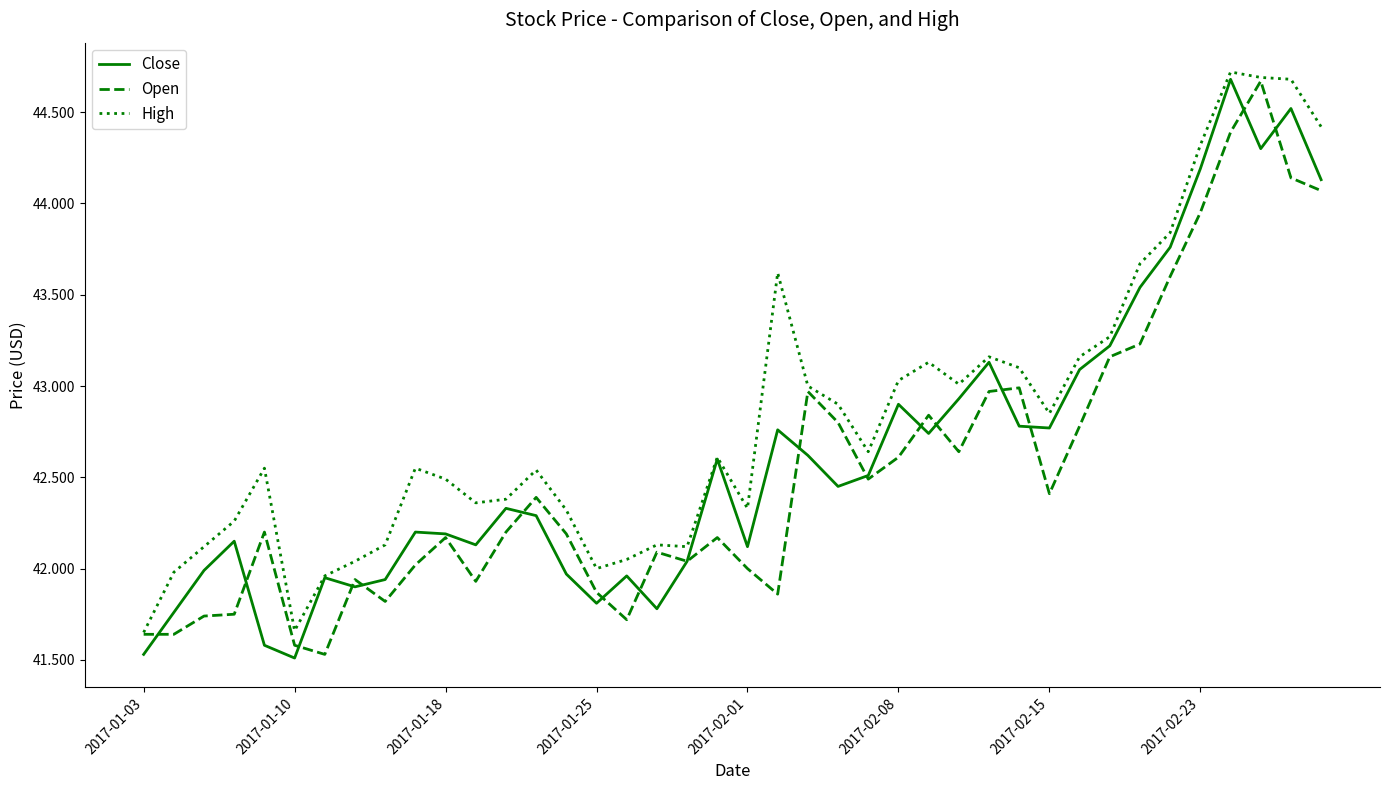

What is the highest value of the Close series?

44.7